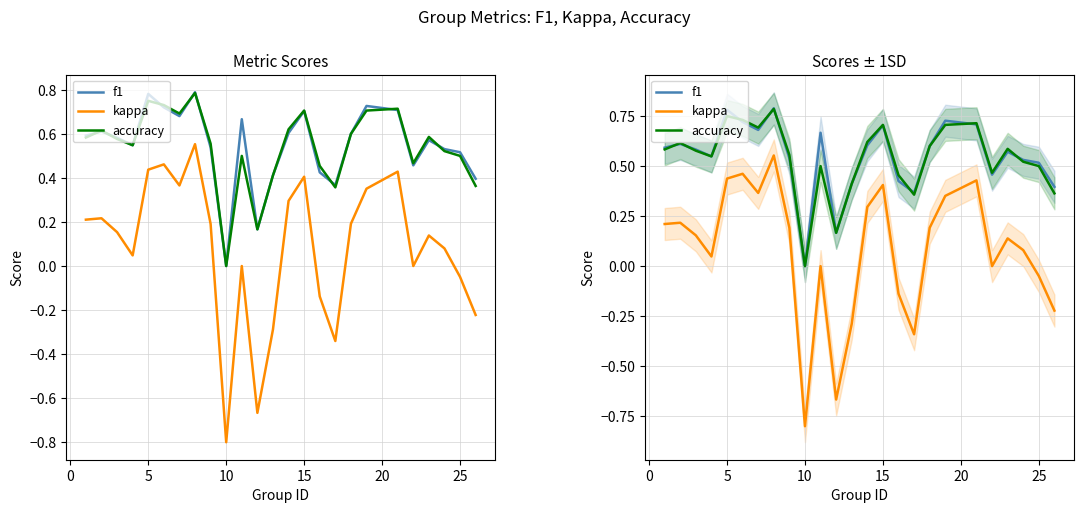

What is the smallest value displayed?

-0.8